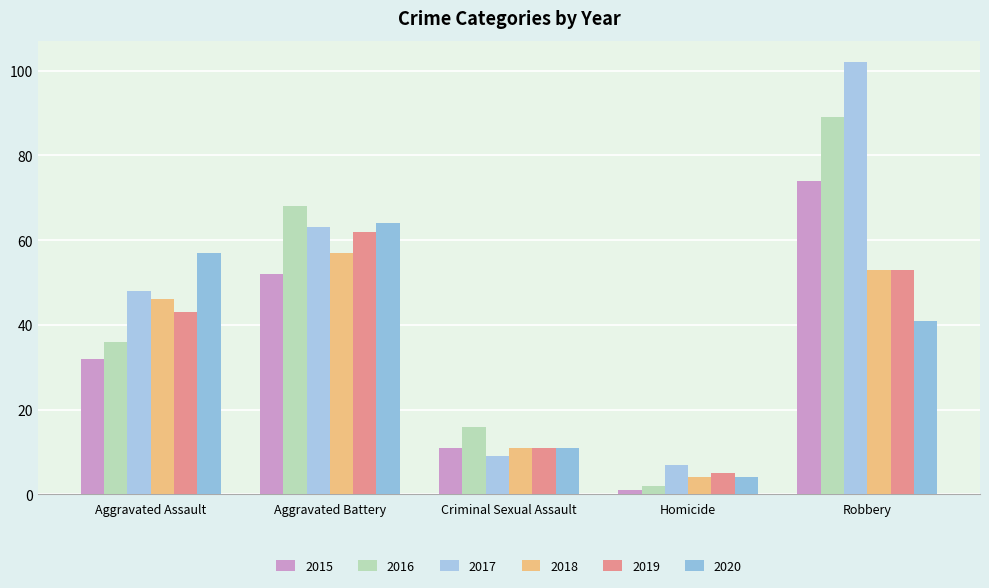

Which has a higher value, Criminal Sexual Assault or Aggravated Battery?

Aggravated Battery